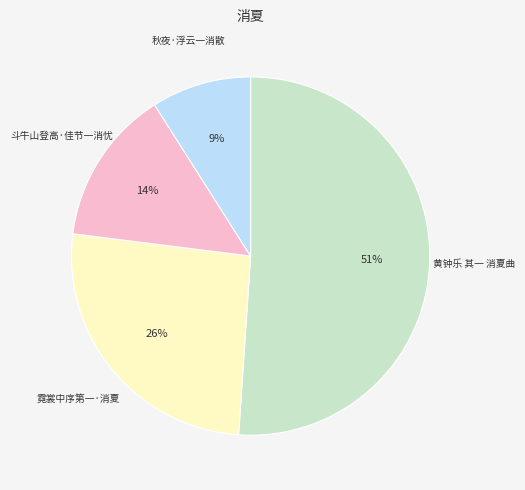

True or false: 秋夜·浮云一消散 accounts for 9% of the total.

True